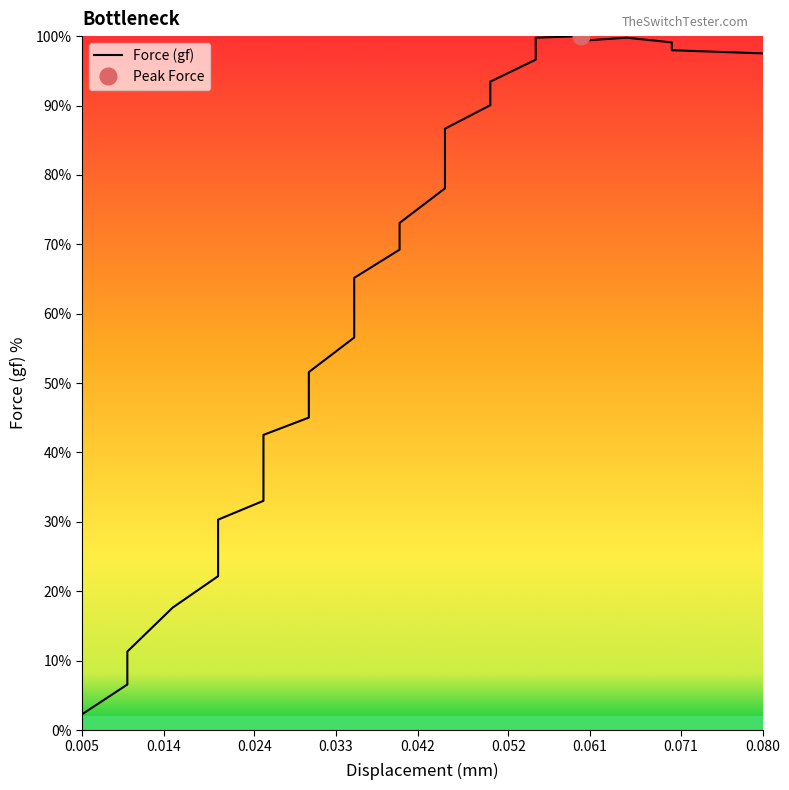

Reading left to right, extract all data points from this chart.

0.0	2.3	6.6	11.3	17.6	22.2	25.1	27.8	30.3	33.0	35.7	38.2	40.5	42.5	45.0	48.0	51.6	56.6	60.9	65.2	69.2	73.1	78.1	82.8	86.7	90.0	93.4	96.6	99.8	100.0	99.3	99.8	99.1	98.0	97.7	97.5